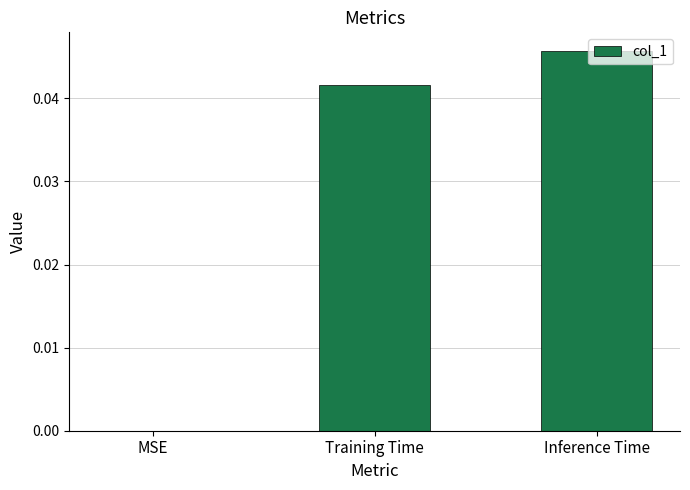

True or false: the data shows 0.0 at Inference Time.

True